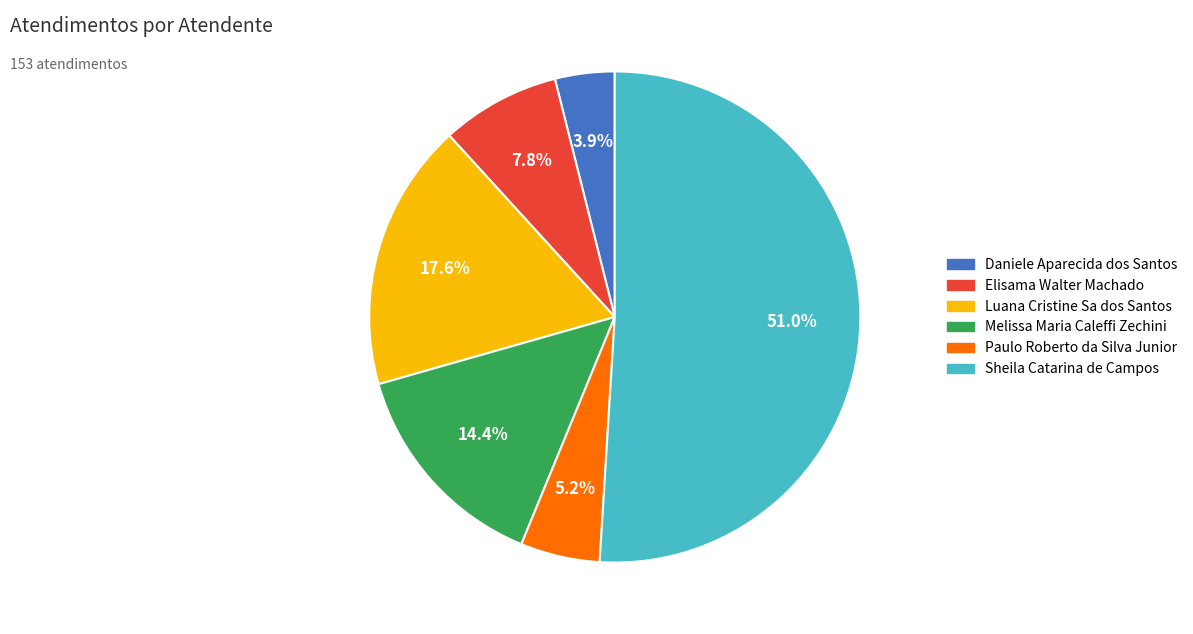

To the nearest percent, what is the difference between the Sheila Catarina de Campos and Paulo Roberto da Silva Junior slice percentages?

46%